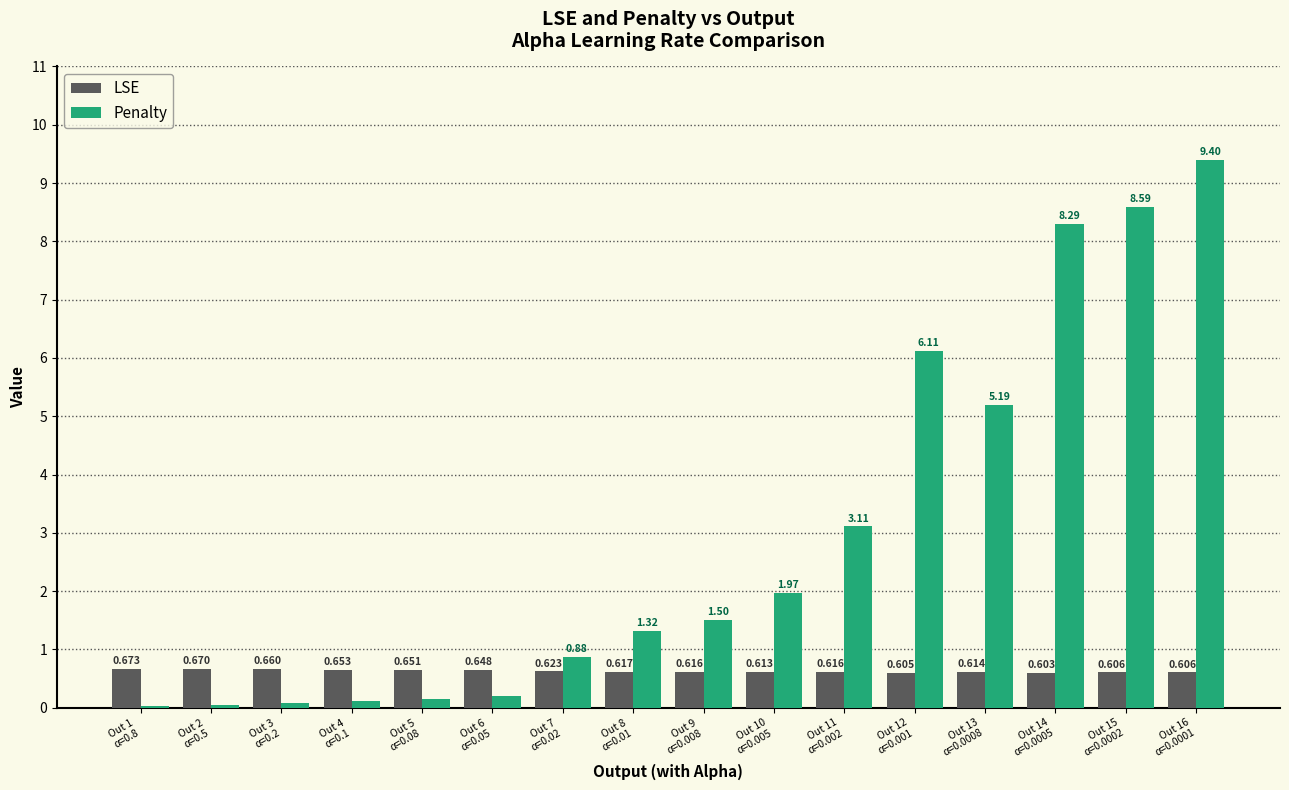

What is the difference between the maximum and minimum values in the Penalty series?

9.4